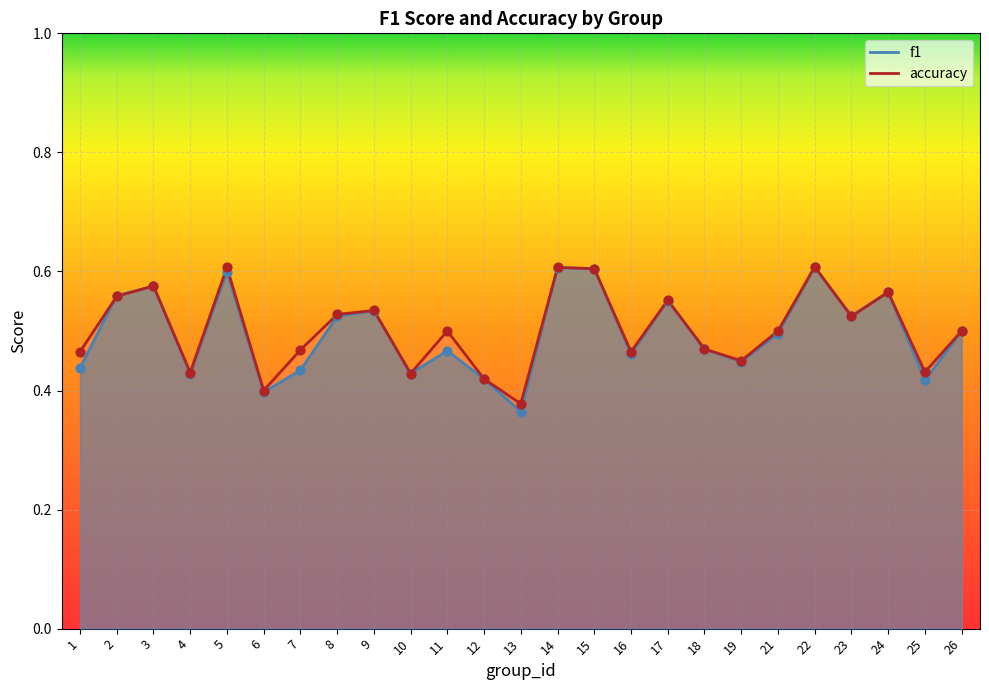

Is the value of f1 at 22 greater than the value of accuracy at 14?

Yes